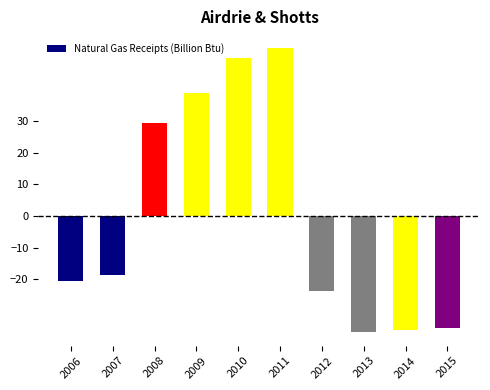

Which has a higher value, 2006 or 2007?

2007